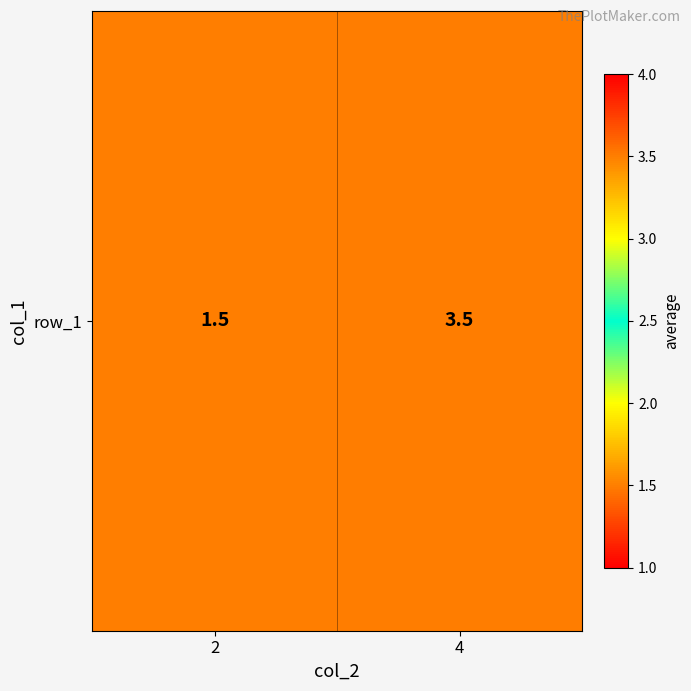

What is the difference between the values at 2 and 4?

2.0